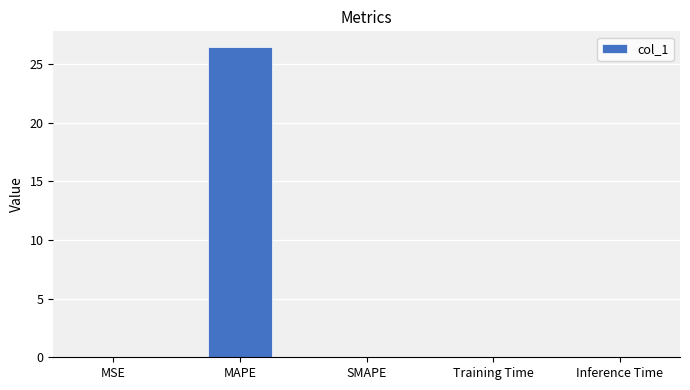

Which category has the highest value across all series?

MAPE